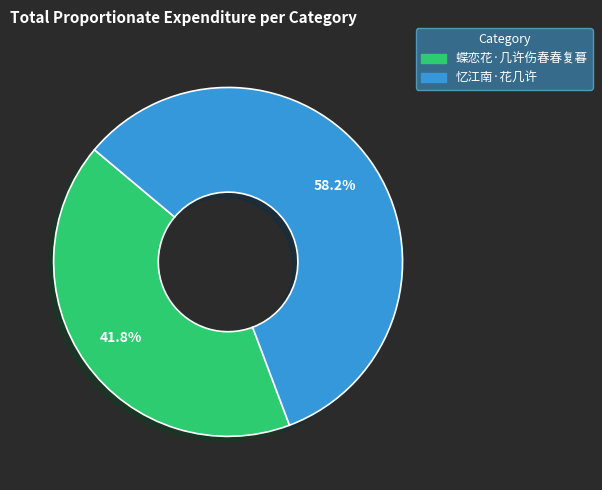

Which category has the biggest portion of the pie?

忆江南·花几许